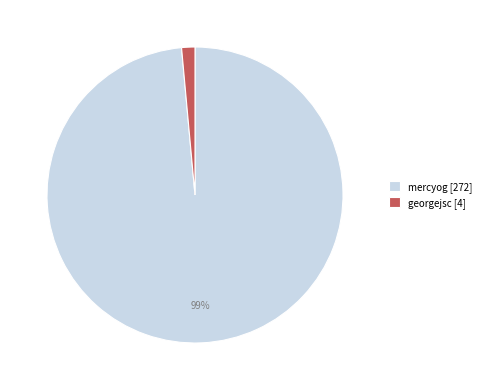

What is the largest slice in the pie chart?

mercyog